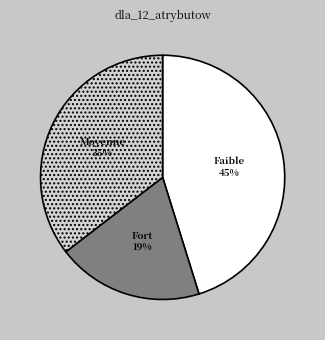

To the nearest percent, what is the difference between the largest and smallest slice percentages?

26%